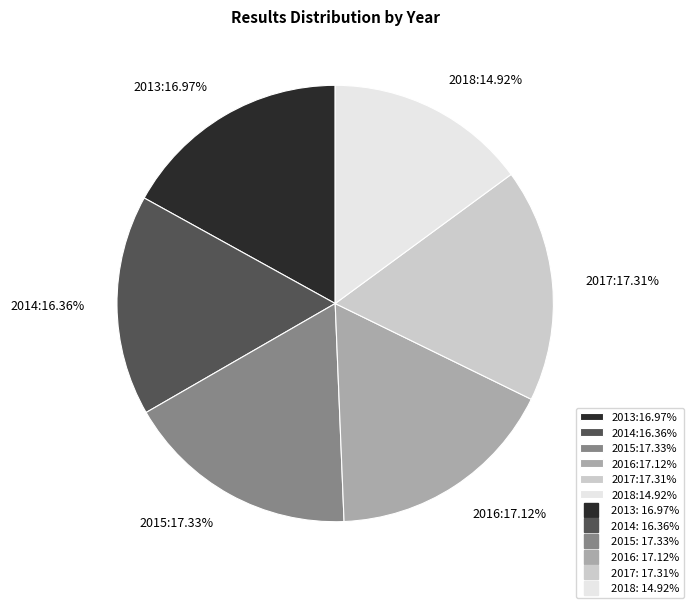

Does 2017 account for over 50% of the chart?

No